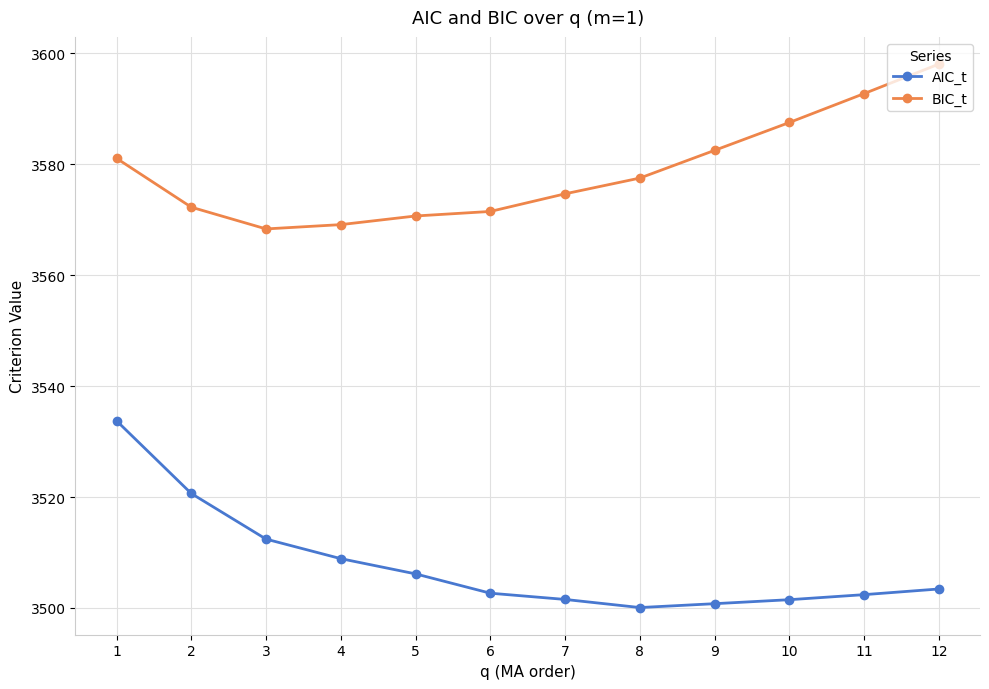

What is the difference between the highest and lowest values at 5?

64.5